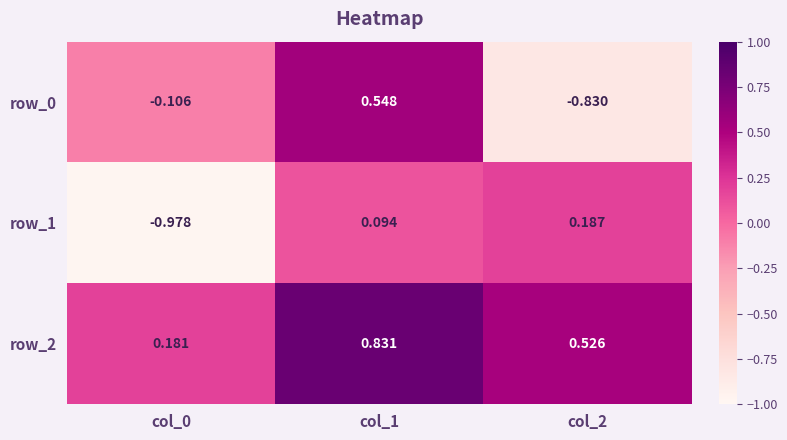

Is the value of row_2 at col_1 greater than the value of row_0 at col_0?

Yes